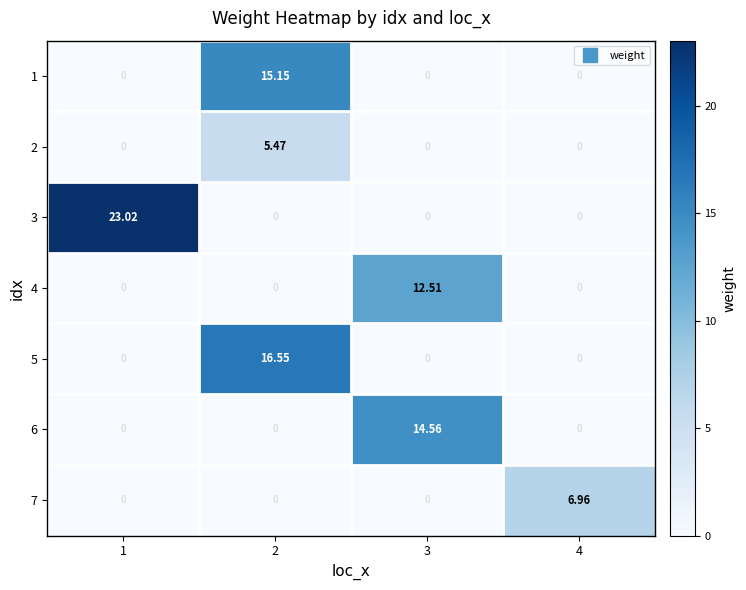

How many data points in 3 are above 0?

1